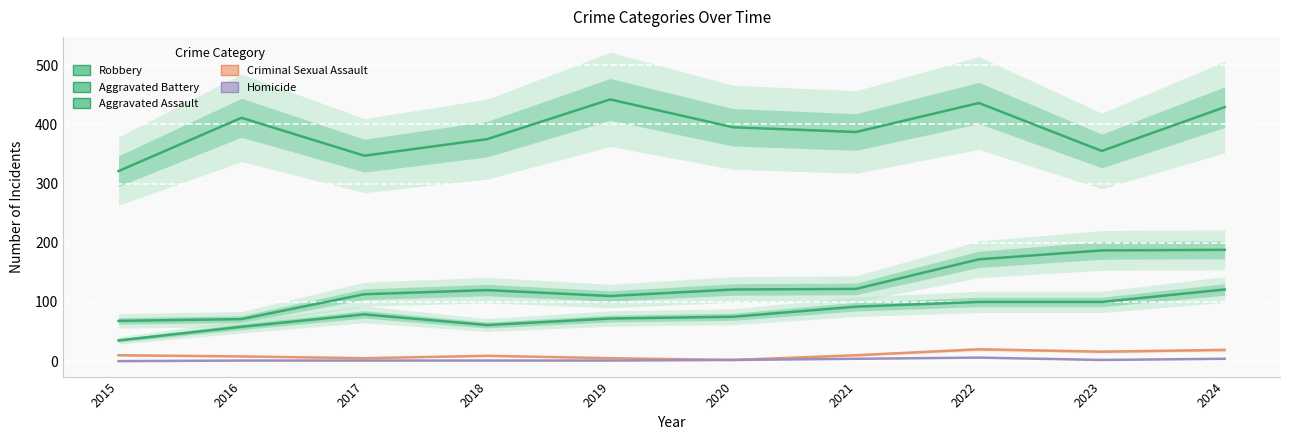

How many data points in Aggravated Battery are less than 121?

5